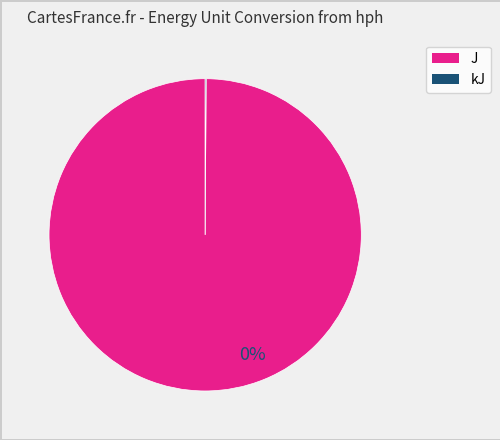

Is there a majority slice in this chart?

Yes